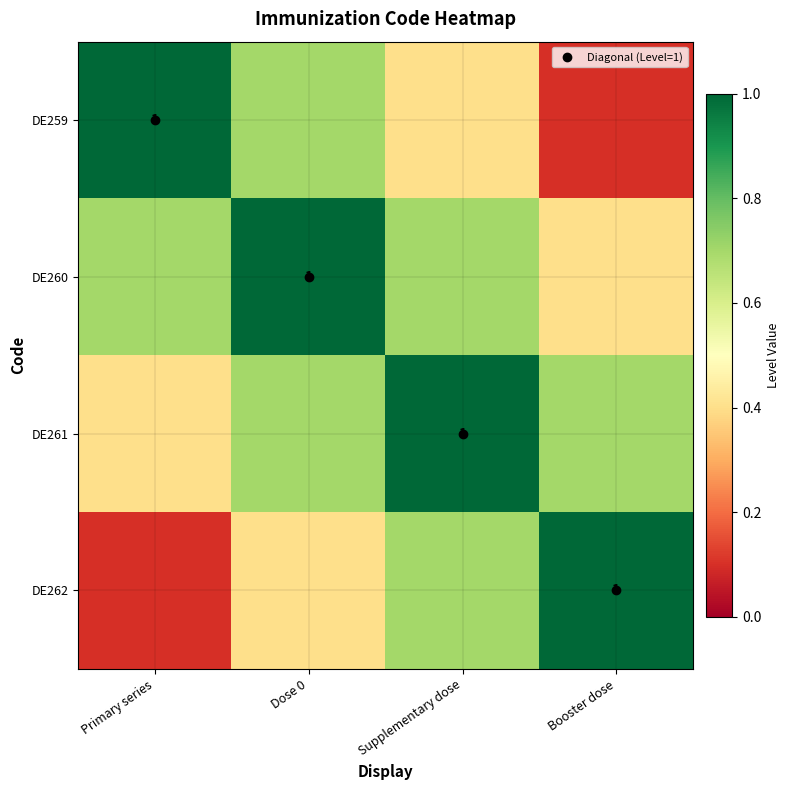

List the labels in order of DE259 value, smallest first.

Booster dose, Supplementary dose, Dose 0, Primary series